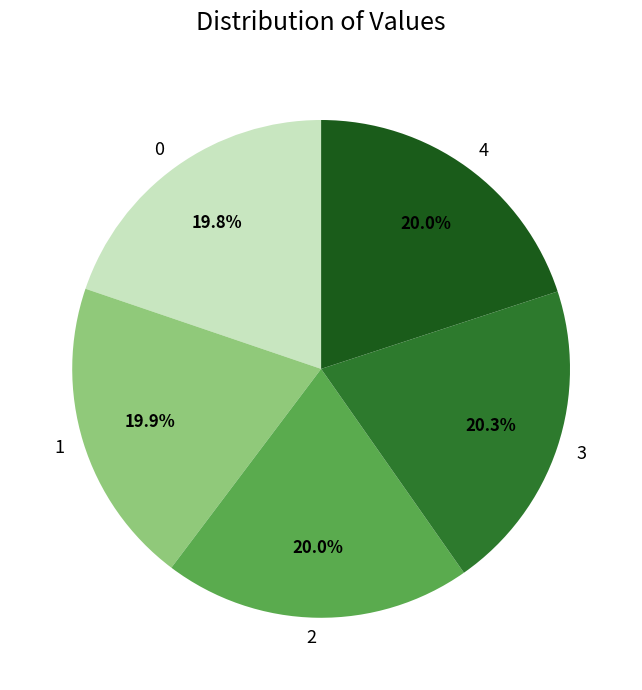

Does 3 account for over 50% of the chart?

No